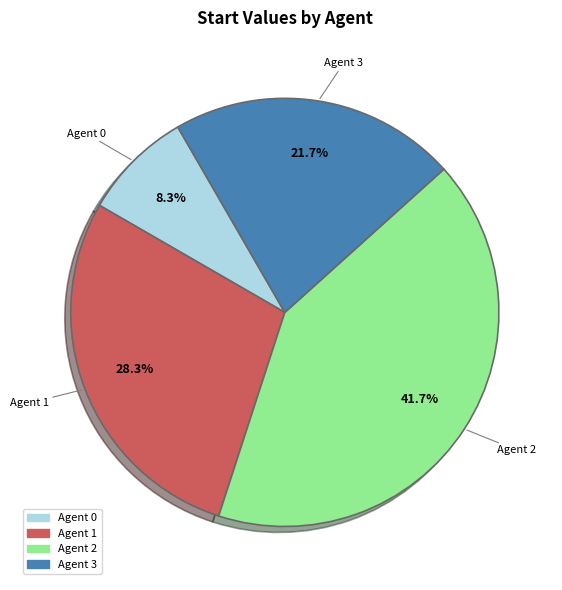

To the nearest percent, what portion does Agent 2 represent?

42%